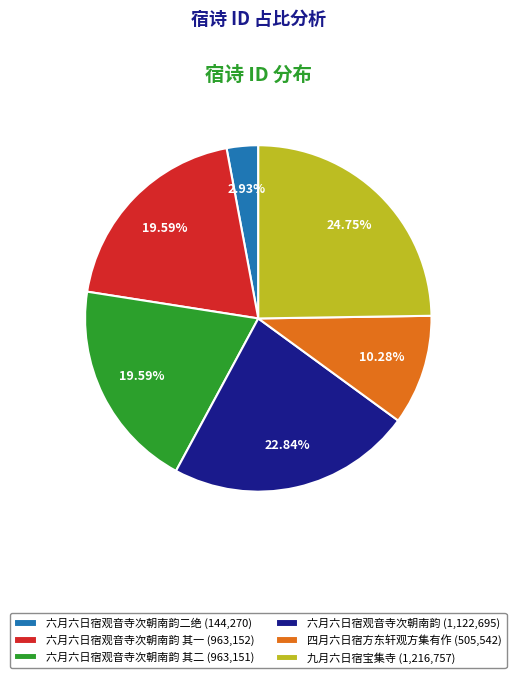

Combined, do 六月六日宿观音寺次朝南韵二绝 (144,270) and 六月六日宿观音寺次朝南韵 其二 (963,151) account for over 50%?

No